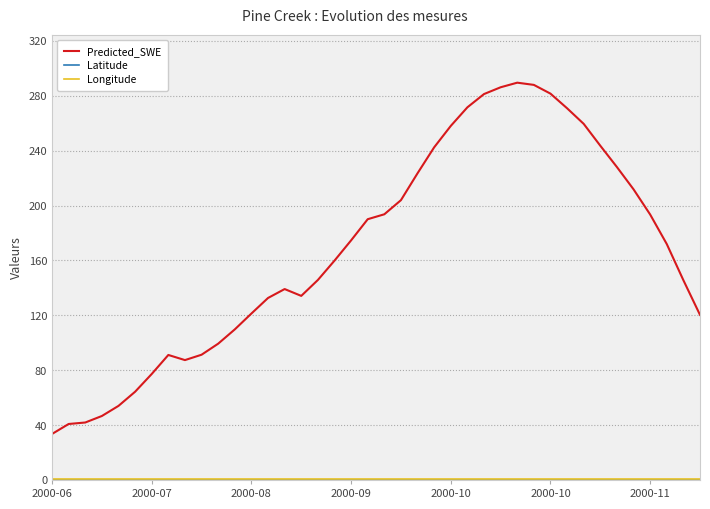

Which series has the widest spread of values?

Predicted_SWE